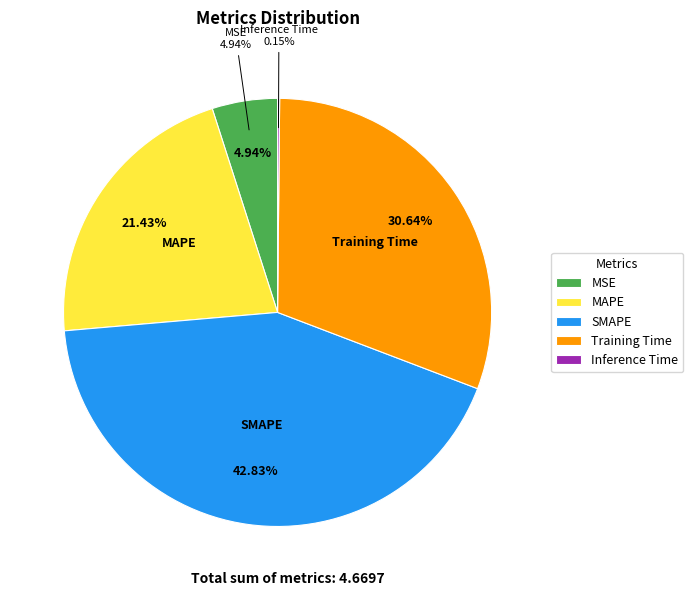

What percentage do MSE and Training Time together represent?

35.6%